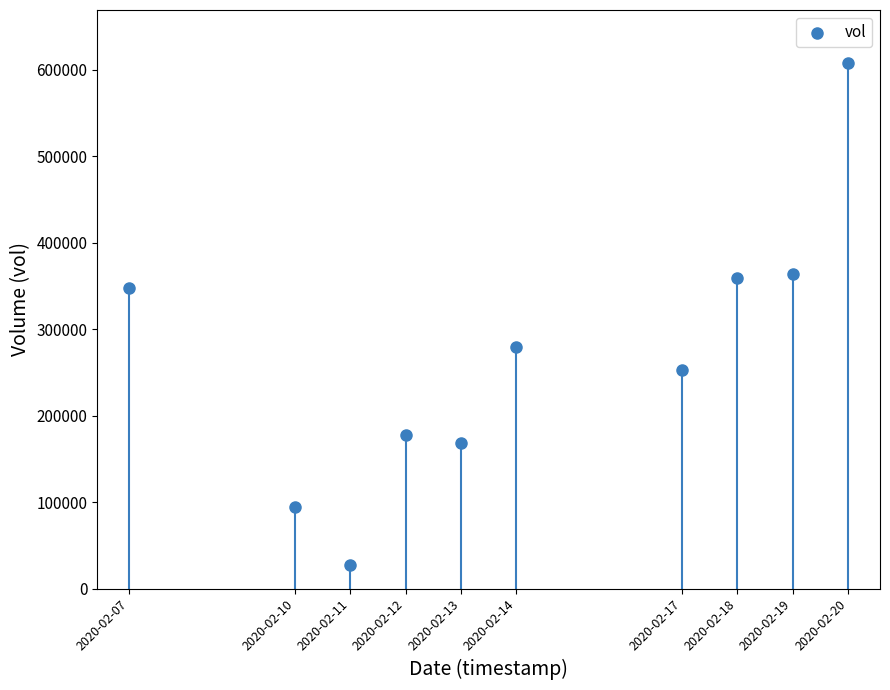

What is the range of X values (max minus min)?

1123200